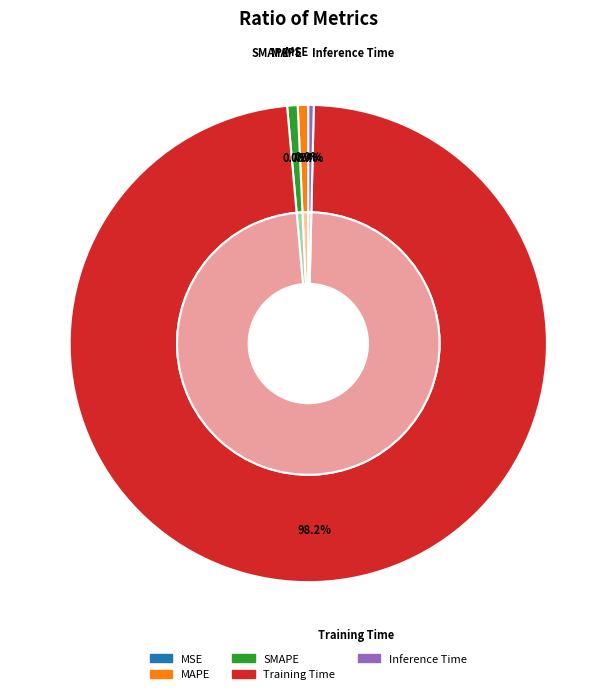

What is the smallest slice in the pie chart?

MSE